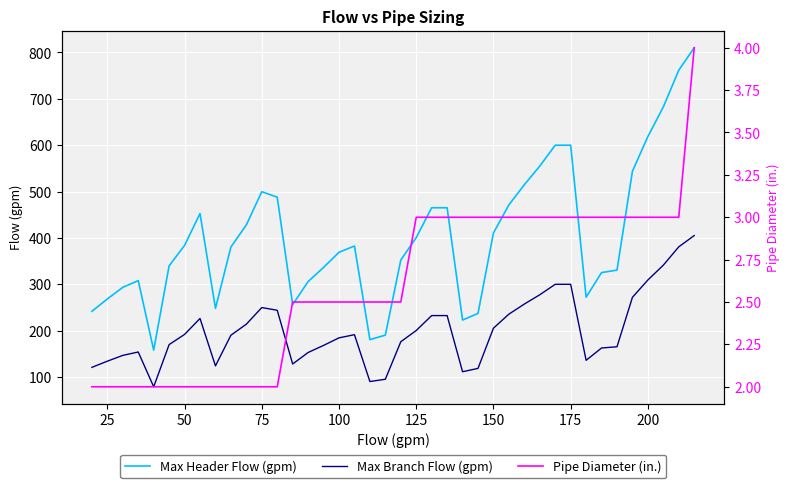

True or false: Pipe Diameter (in.) and Max Header Flow (gpm) cross at least once.

False